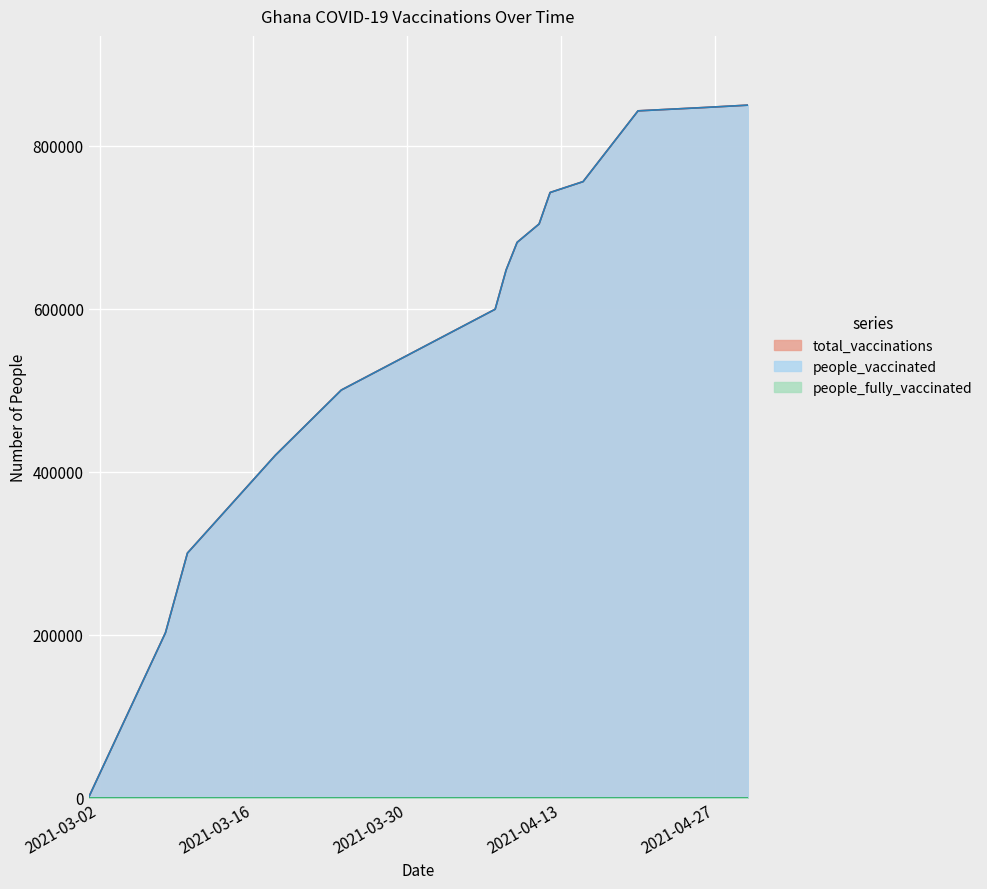

True or false: total_vaccinations has more than 1 points higher than both neighbors.

False